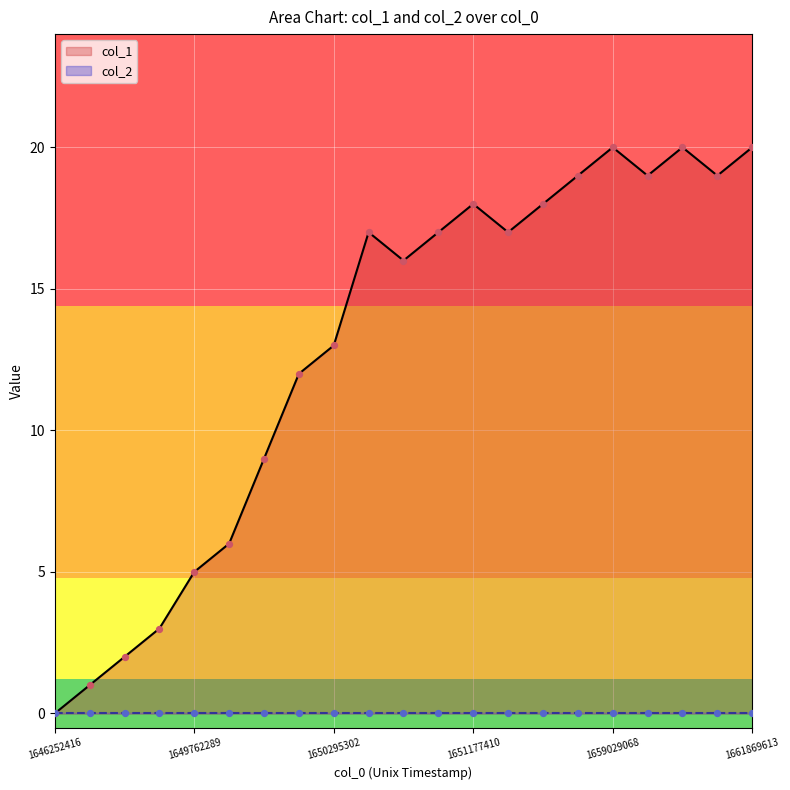

What is the change in value from 1649783841 to 1650496928?

+5